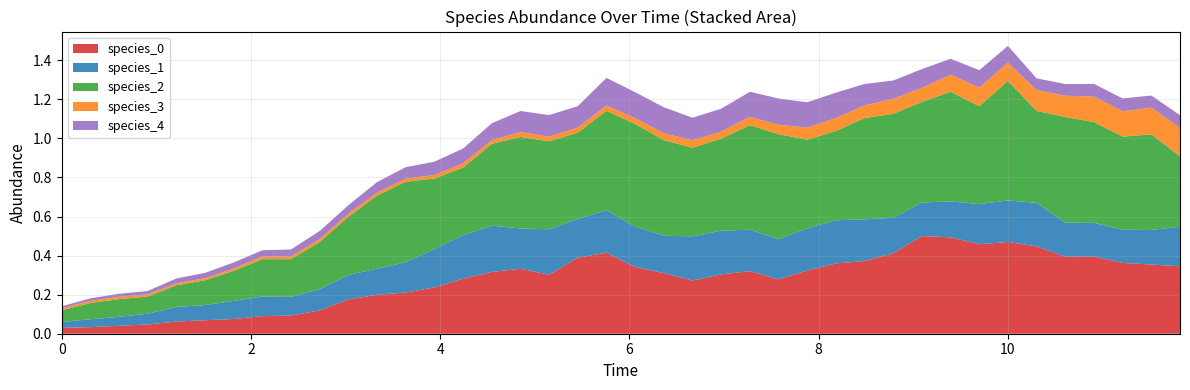

Reading right to left, what are all the values shown in this chart?

time: 11.8	11.5	11.2	10.9	10.6	10.3	10.0	9.7	9.4	9.1	8.8	8.5	8.2	7.9	7.6	7.3	7.0	6.7	6.4	6.1	5.8	5.5	5.2	4.8	4.5	4.2	3.9	3.6	3.3	3.0	2.7	2.4	2.1	1.8	1.5	1.2	0.9	0.6	0.3	0.0
species_0: 0.3	0.4	0.4	0.4	0.4	0.4	0.5	0.5	0.5	0.5	0.4	0.4	0.4	0.3	0.3	0.3	0.3	0.3	0.3	0.3	0.4	0.4	0.3	0.3	0.3	0.3	0.2	0.2	0.2	0.2	0.1	0.1	0.1	0.1	0.1	0.1	0.0	0.0	0.0	0.0
species_1: 0.2	0.2	0.2	0.2	0.2	0.2	0.2	0.2	0.2	0.2	0.2	0.2	0.2	0.2	0.2	0.2	0.2	0.2	0.2	0.2	0.2	0.2	0.2	0.2	0.2	0.2	0.2	0.2	0.1	0.1	0.1	0.1	0.1	0.1	0.1	0.1	0.1	0.0	0.0	0.0
species_2: 0.4	0.5	0.5	0.5	0.5	0.5	0.6	0.5	0.6	0.5	0.5	0.5	0.5	0.5	0.5	0.5	0.5	0.5	0.5	0.5	0.5	0.4	0.5	0.5	0.4	0.3	0.4	0.4	0.4	0.3	0.2	0.2	0.2	0.2	0.1	0.1	0.1	0.1	0.1	0.1
species_3: 0.1	0.1	0.1	0.1	0.1	0.1	0.1	0.1	0.1	0.1	0.1	0.1	0.1	0.1	0.0	0.0	0.0	0.0	0.0	0.0	0.0	0.0	0.0	0.0	0.0	0.0	0.0	0.0	0.0	0.0	0.0	0.0	0.0	0.0	0.0	0.0	0.0	0.0	0.0	0.0
species_4: 0.1	0.1	0.1	0.1	0.1	0.1	0.1	0.1	0.1	0.1	0.1	0.1	0.1	0.1	0.1	0.1	0.1	0.1	0.1	0.1	0.1	0.1	0.1	0.1	0.1	0.1	0.1	0.1	0.1	0.0	0.0	0.0	0.0	0.0	0.0	0.0	0.0	0.0	0.0	0.0